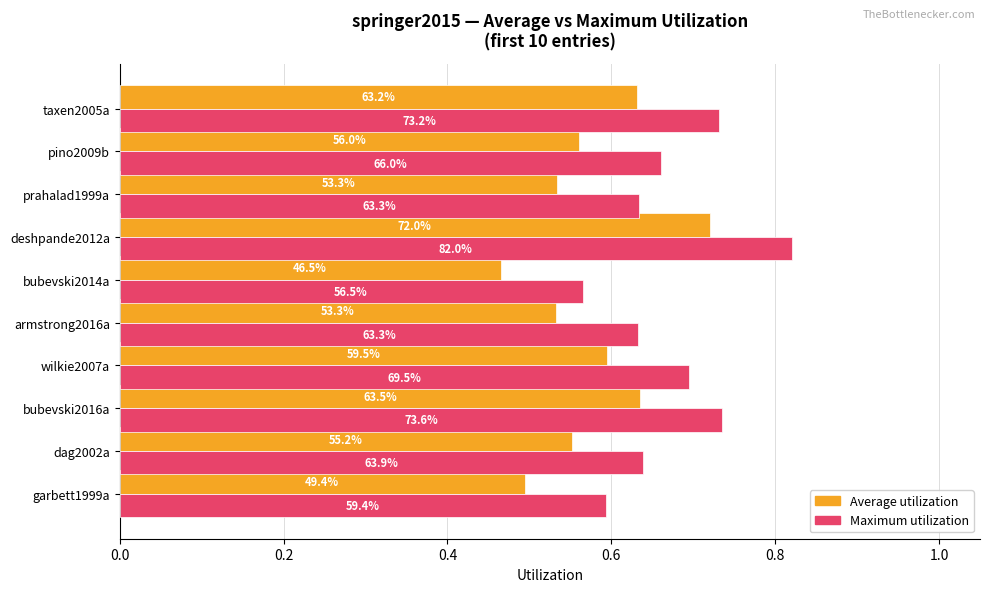

At how many categories does at least one series exceed 0?

10